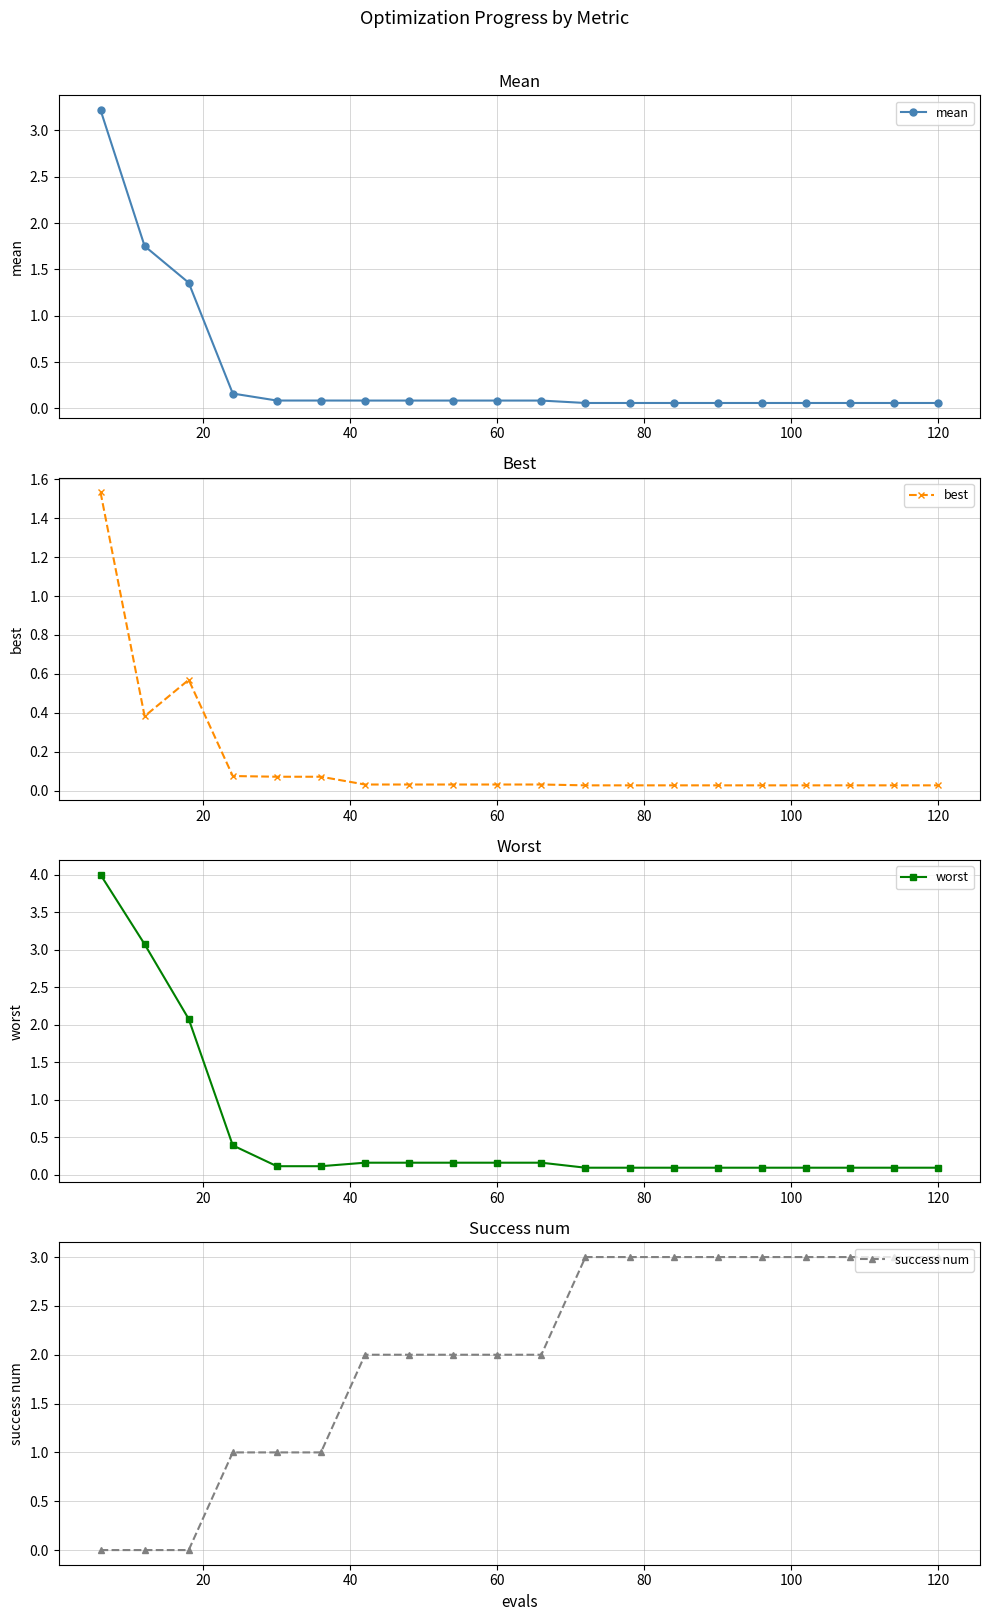

True or false: mean has more than 1 interior local peaks.

False